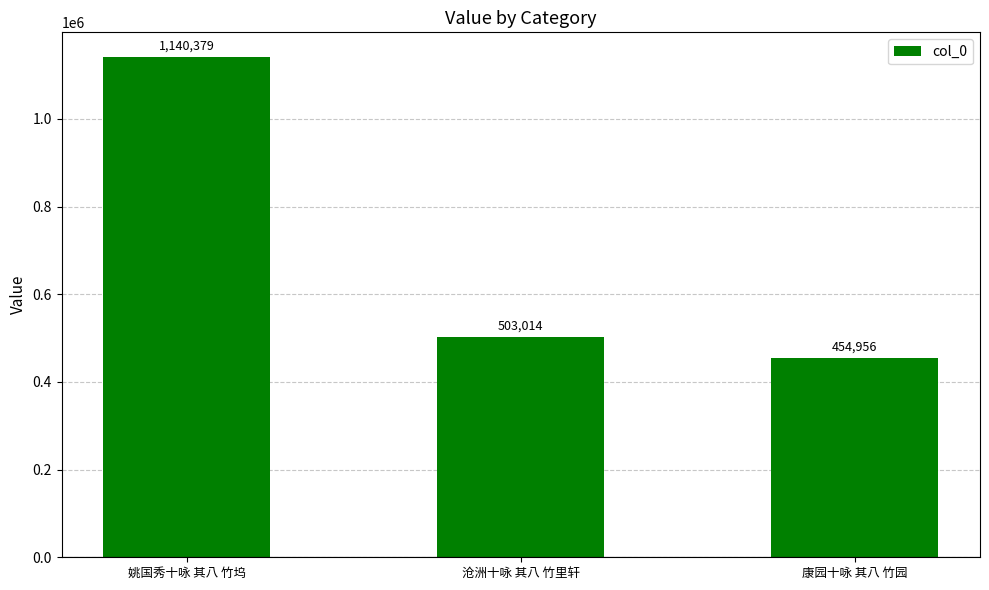

Reading left to right, transcribe all the data shown in this chart.

1140379	503014	454956